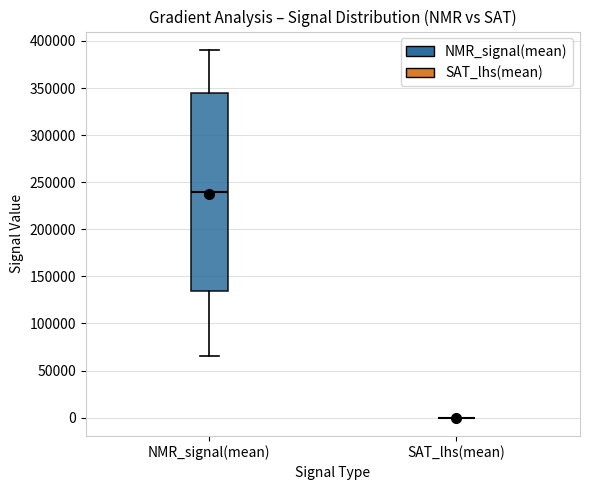

Reading left to right, read every box against the y-axis: the position of its median line, the range the box covers, and the ends of its whiskers. The values are not printed on the chart, so give them approximately, as read against the axis.

NMR_signal(mean): median 240000, box 135000 to 345000, whiskers 65000 to 390000
SAT_lhs(mean): box collapsed to a line at 0, whiskers 0 to 0